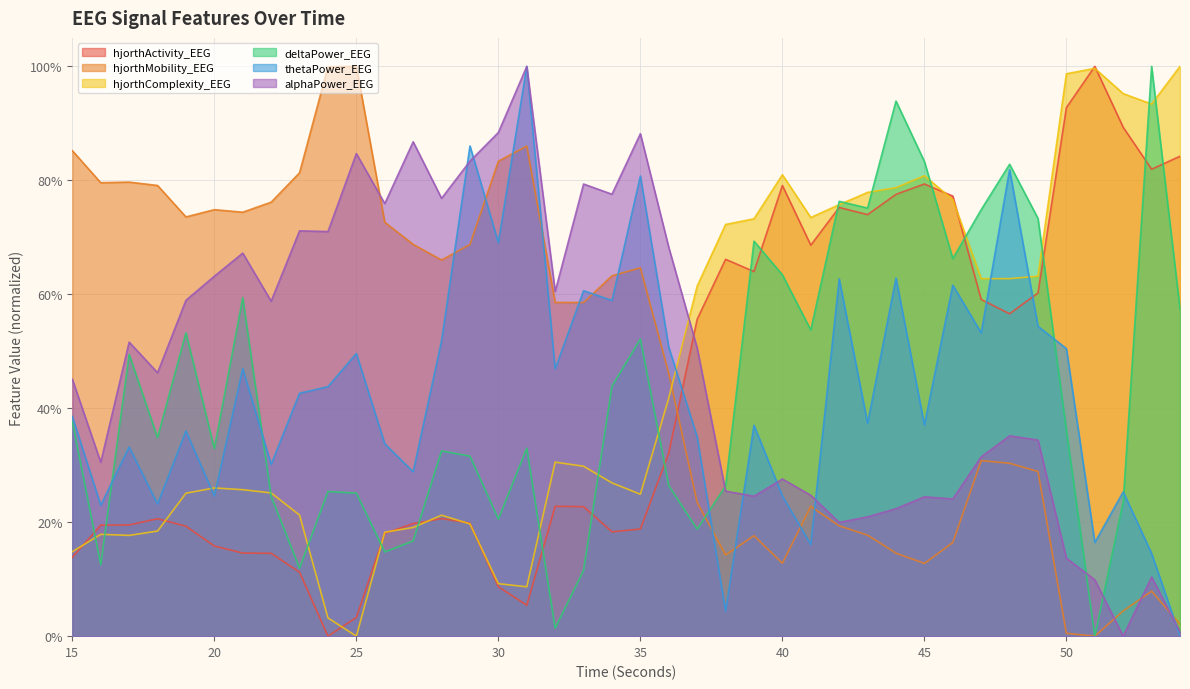

What is the spread (max minus min) of values at 33?

0.7